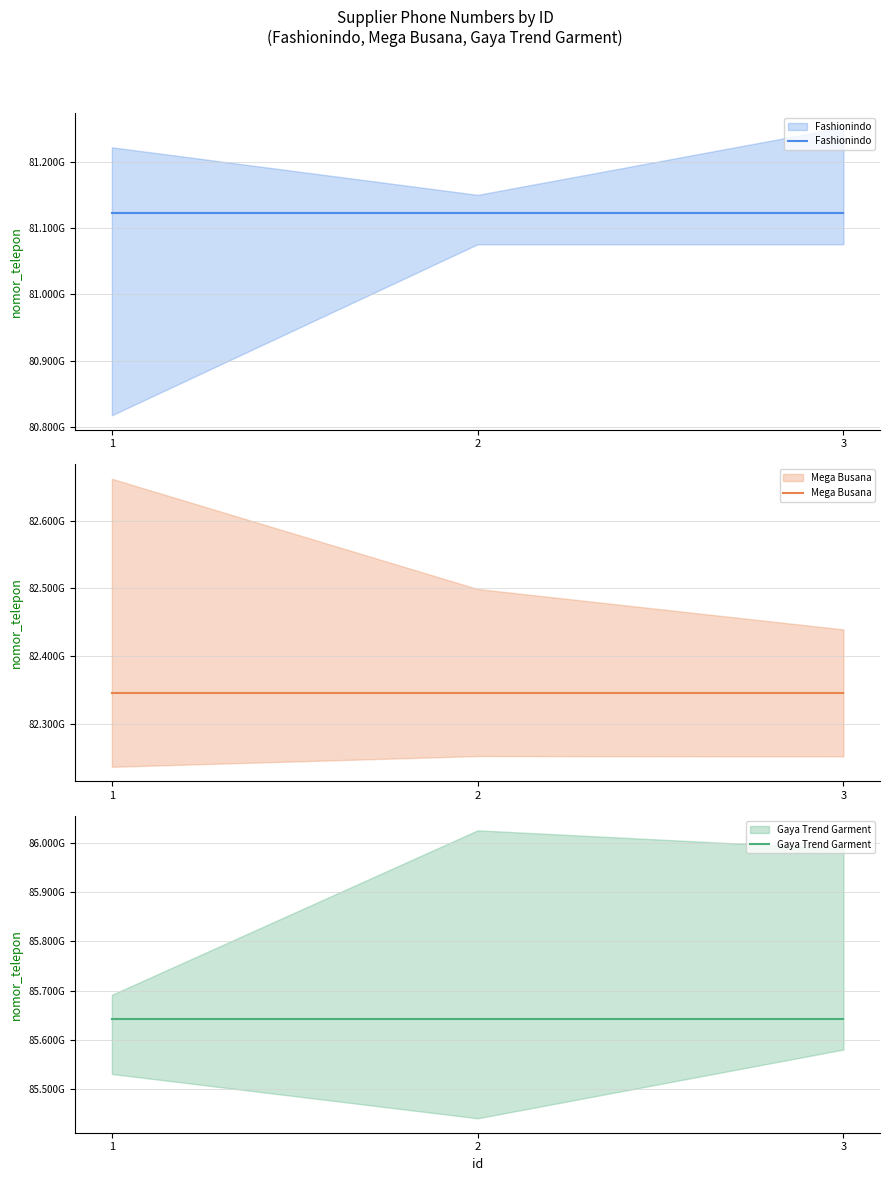

List the series in order of their overall mean, lowest first.

Fashionindo, Mega Busana, Gaya Trend Garment